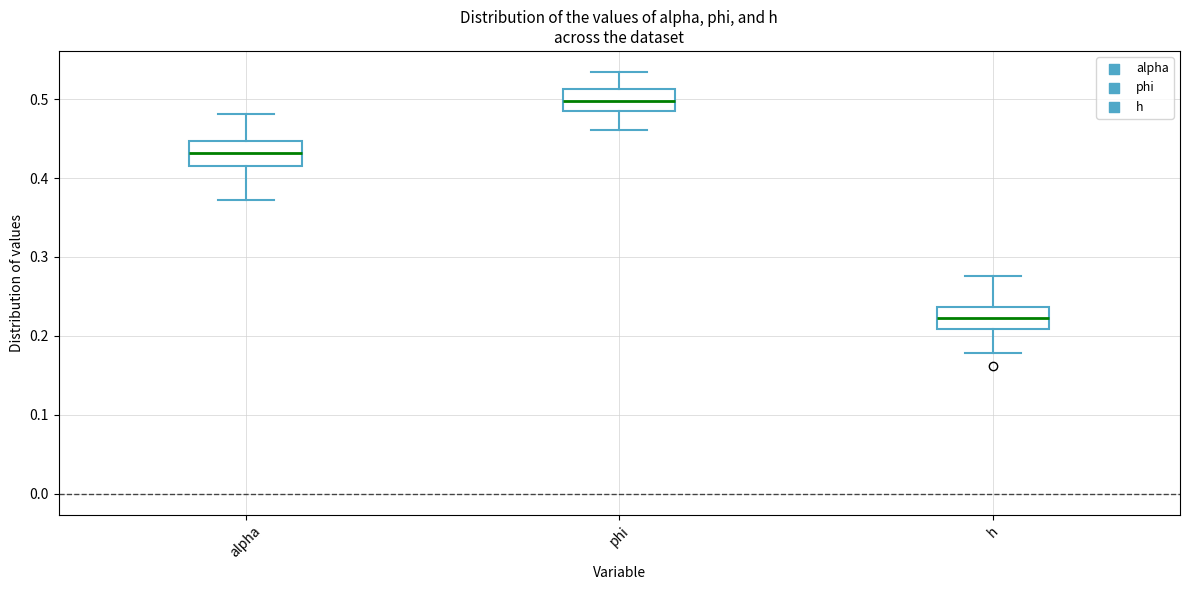

Which box's median line is the highest?

phi